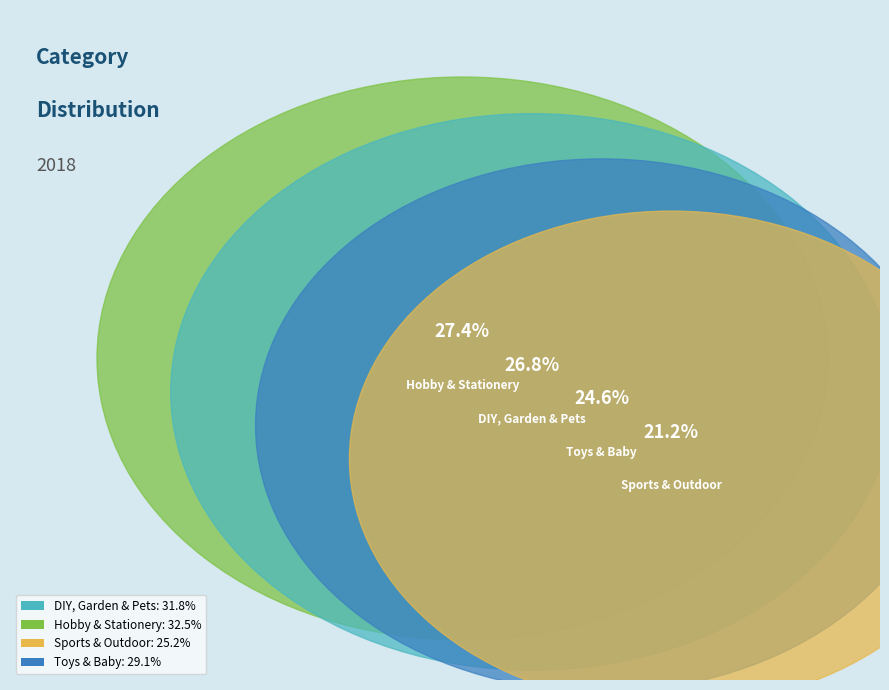

To the nearest percent, what is the difference between the Sports & Outdoor and Toys & Baby slice percentages?

3%